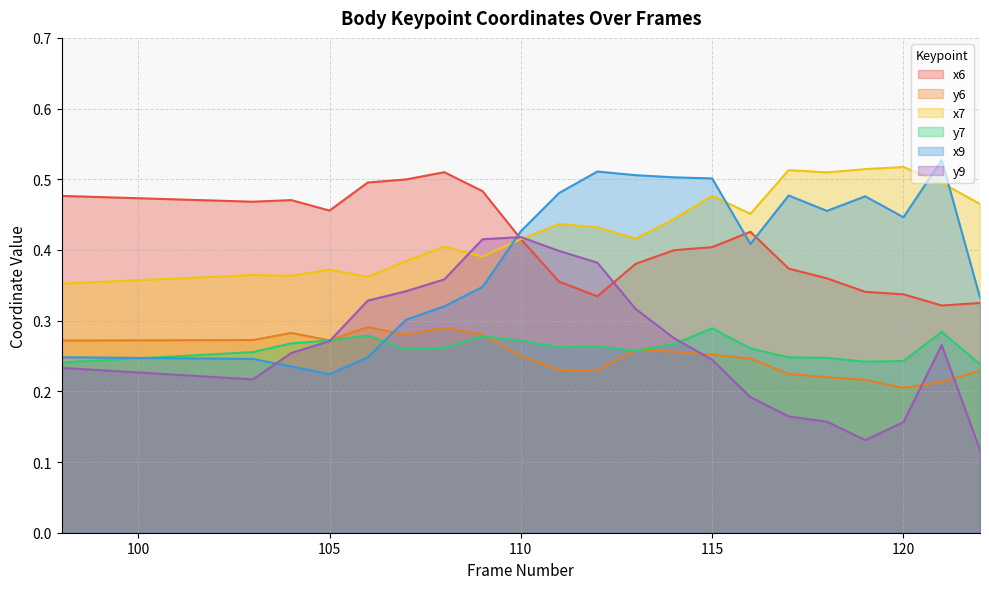

Where is the first local minimum for y6?

105